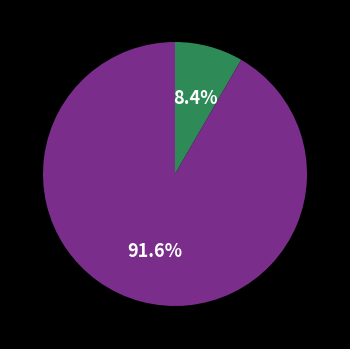

How many slices are in this pie chart?

2